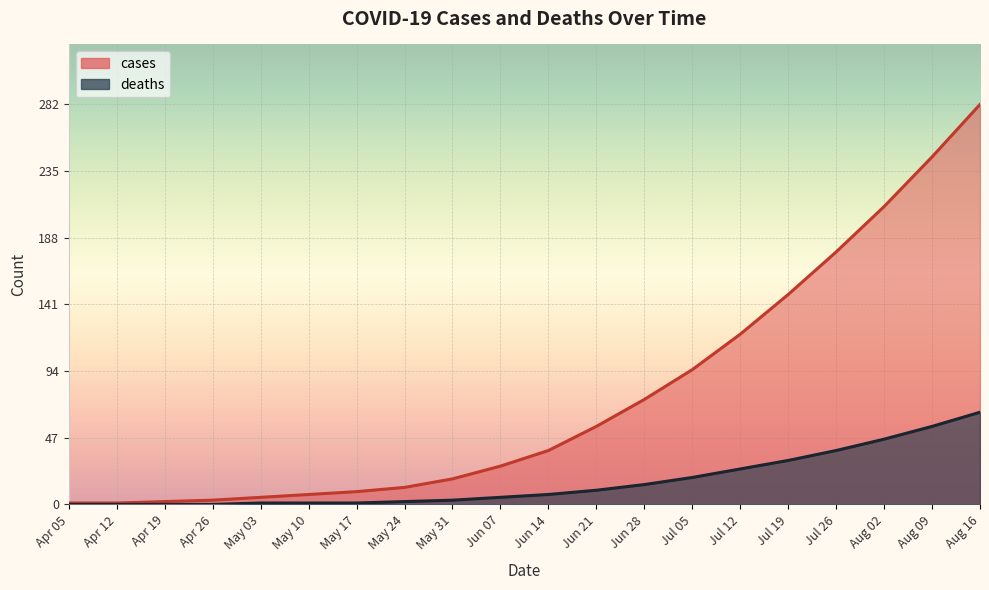

What is the value of the cases point at the 12th from the left?

55